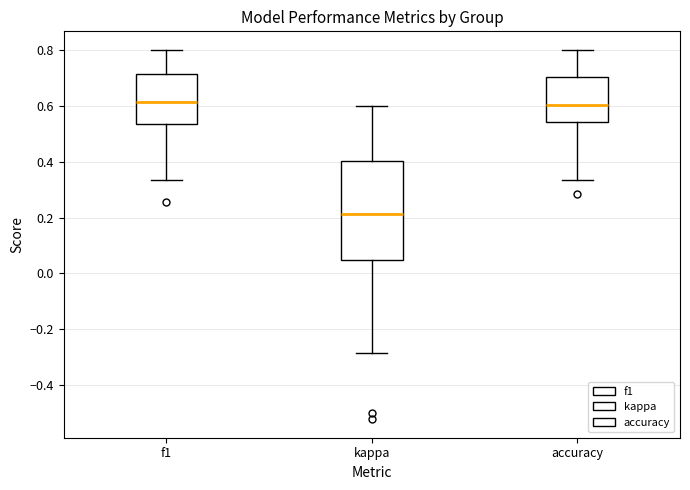

Which box's median line is the lowest?

kappa